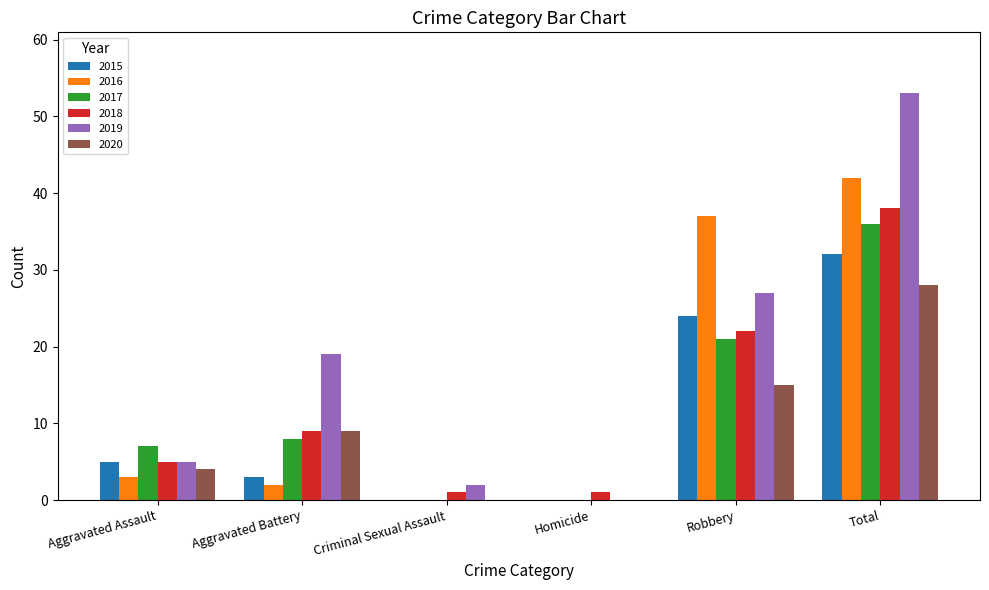

Are the bars horizontal?

No